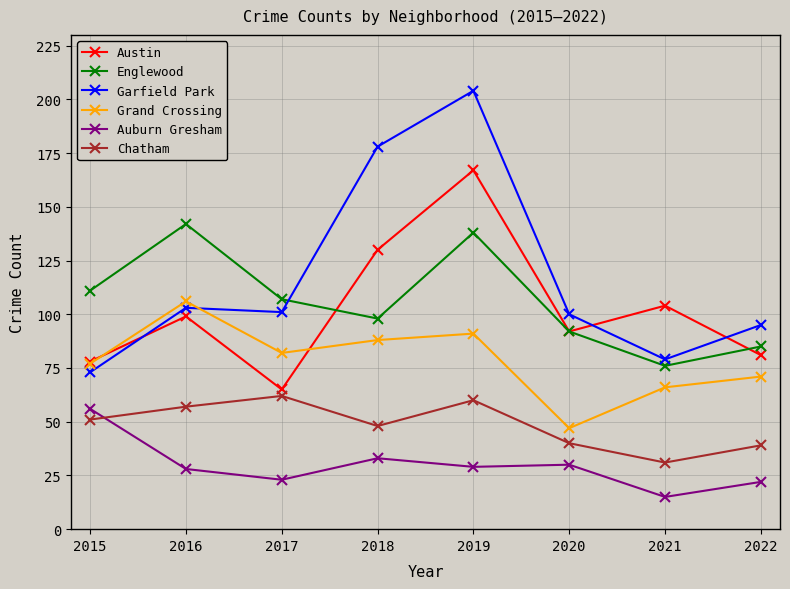

Reading left to right, list all the values displayed in this chart.

Austin: 2015=78	2016=99	2017=65	2018=130	2019=167	2020=92	2021=104	2022=81
Englewood: 2015=111	2016=142	2017=107	2018=98	2019=138	2020=92	2021=76	2022=85
Garfield Park: 2015=73	2016=103	2017=101	2018=178	2019=204	2020=100	2021=79	2022=95
Grand Crossing: 2015=77	2016=106	2017=82	2018=88	2019=91	2020=47	2021=66	2022=71
Auburn Gresham: 2015=56	2016=28	2017=23	2018=33	2019=29	2020=30	2021=15	2022=22
Chatham: 2015=51	2016=57	2017=62	2018=48	2019=60	2020=40	2021=31	2022=39